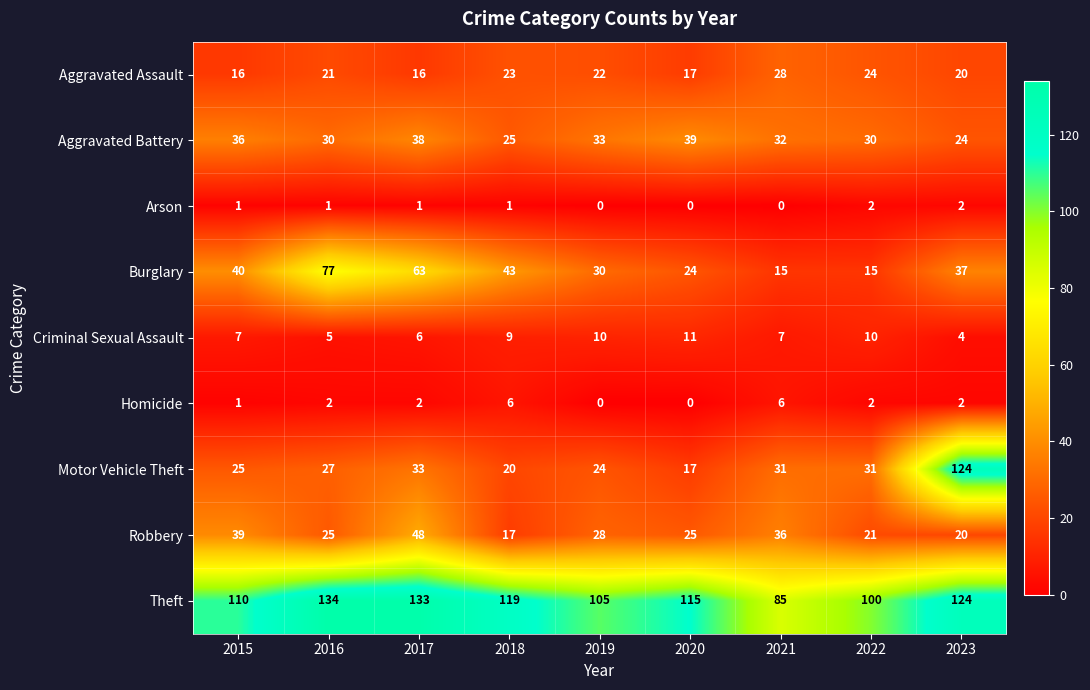

What is the total value across all series at 2018?

263